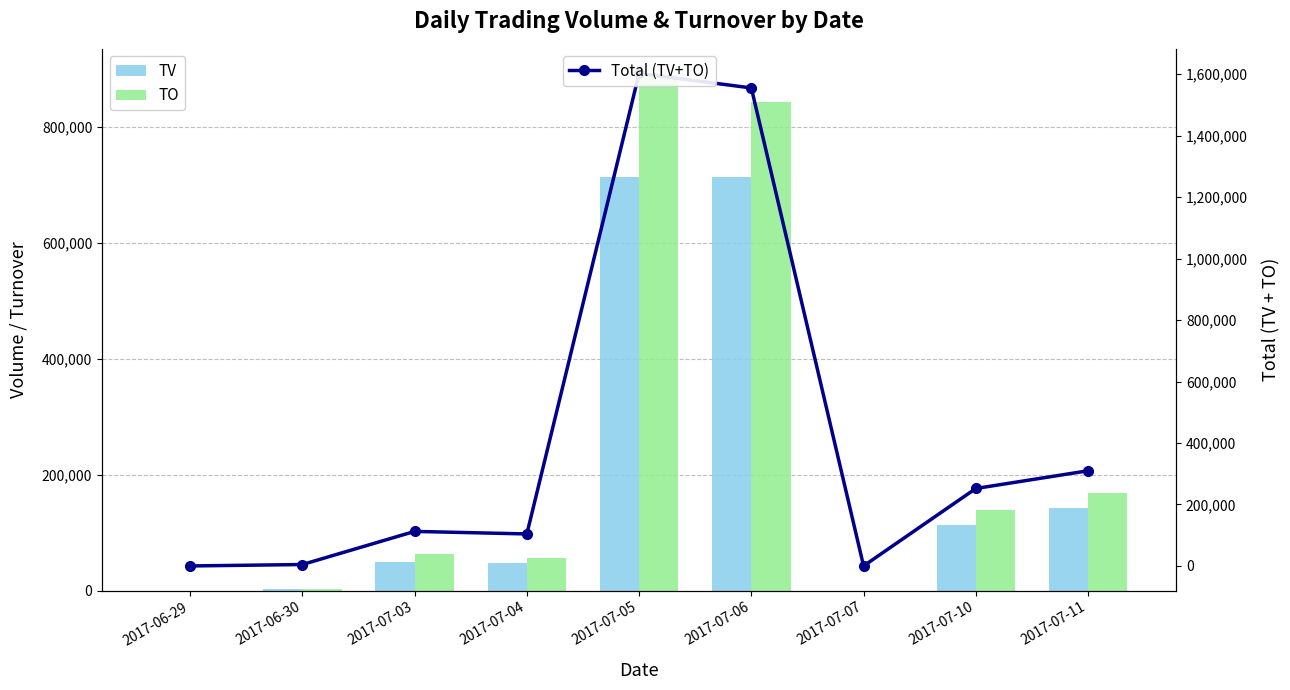

What is the sum of the TO values at 2017-06-30 and 2017-07-07?

2620